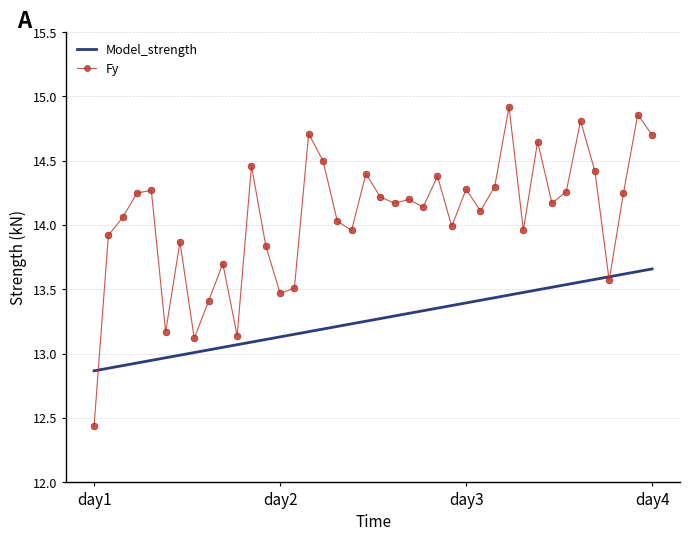

Which series has the largest total across all categories?

Fy